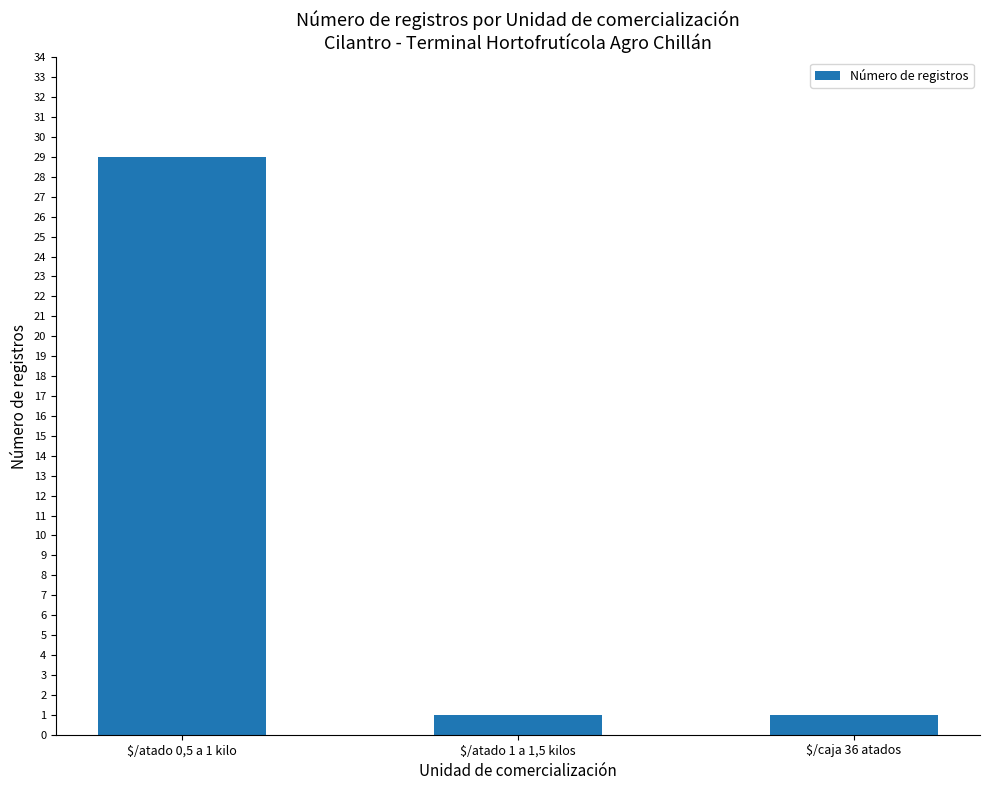

Which has a higher value, $/atado 1 a 1,5 kilos or $/atado 0,5 a 1 kilo?

$/atado 0,5 a 1 kilo